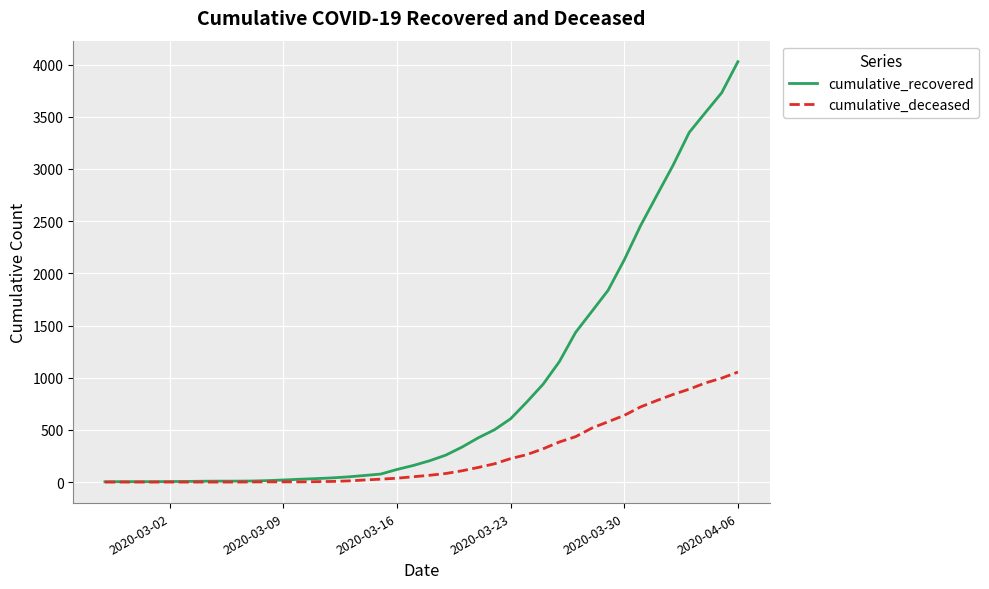

At how many categories does at least one series exceed 1583?

10